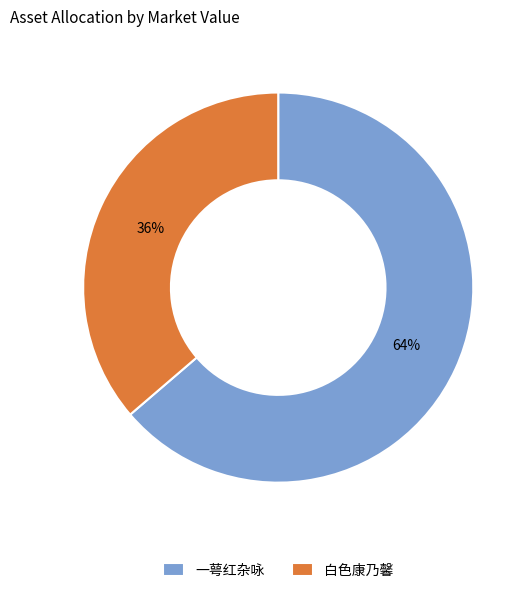

Between 白色康乃馨 and 一萼红杂咏, which is larger?

一萼红杂咏